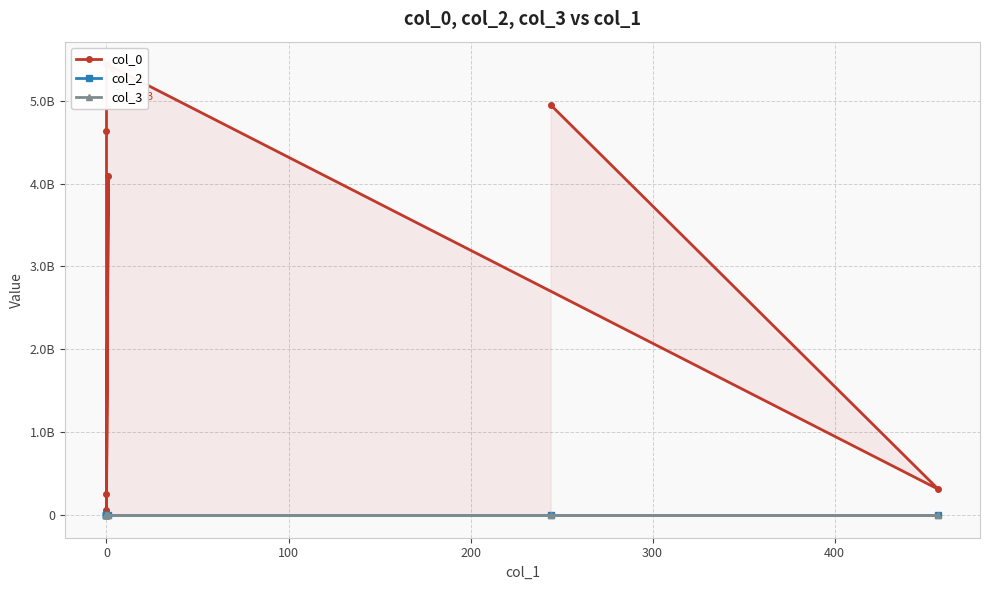

Rank the series by their maximum value, from highest to lowest.

col_0, col_3, col_2